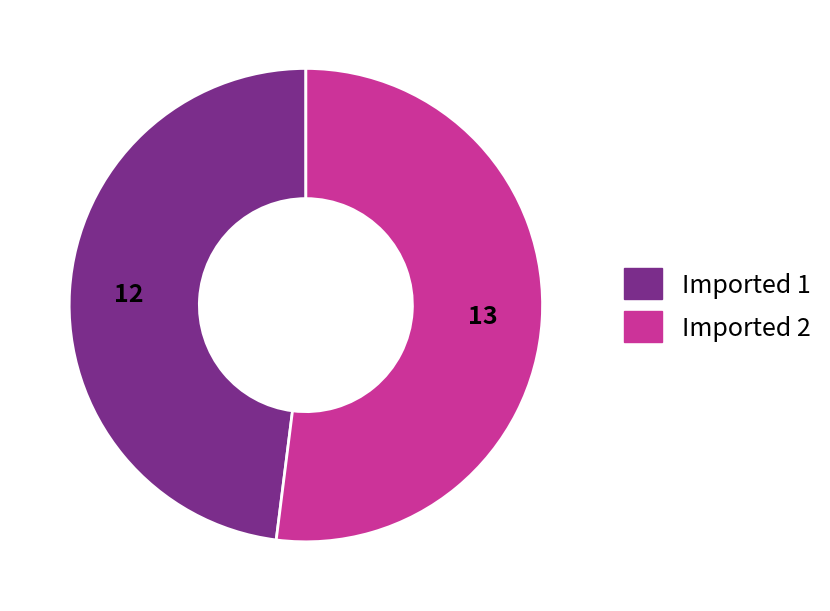

True or false: Imported 2 accounts for 52% of the total.

True